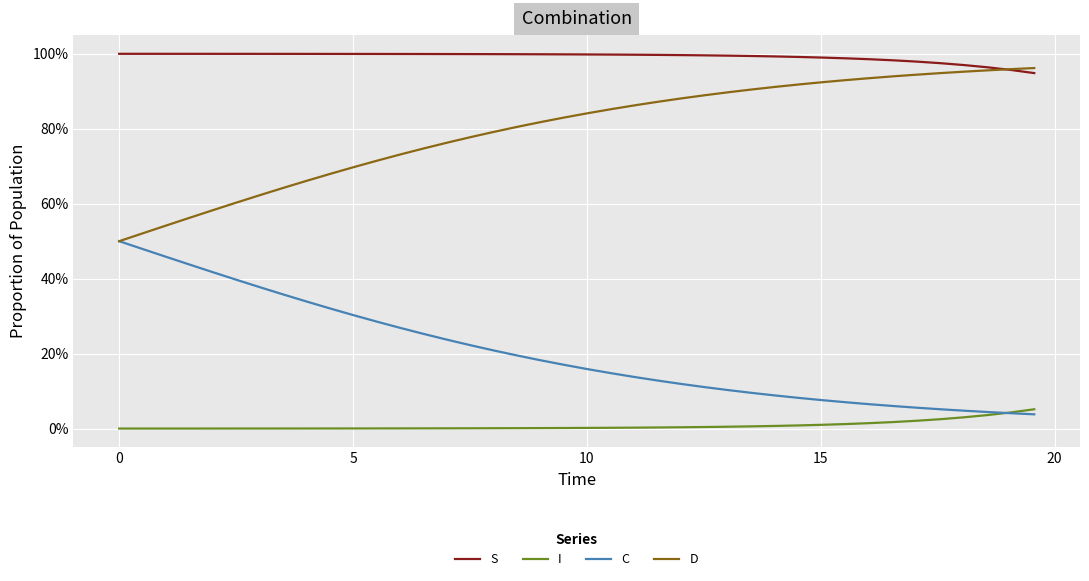

Does the chart display data point markers on the line(s)?

No